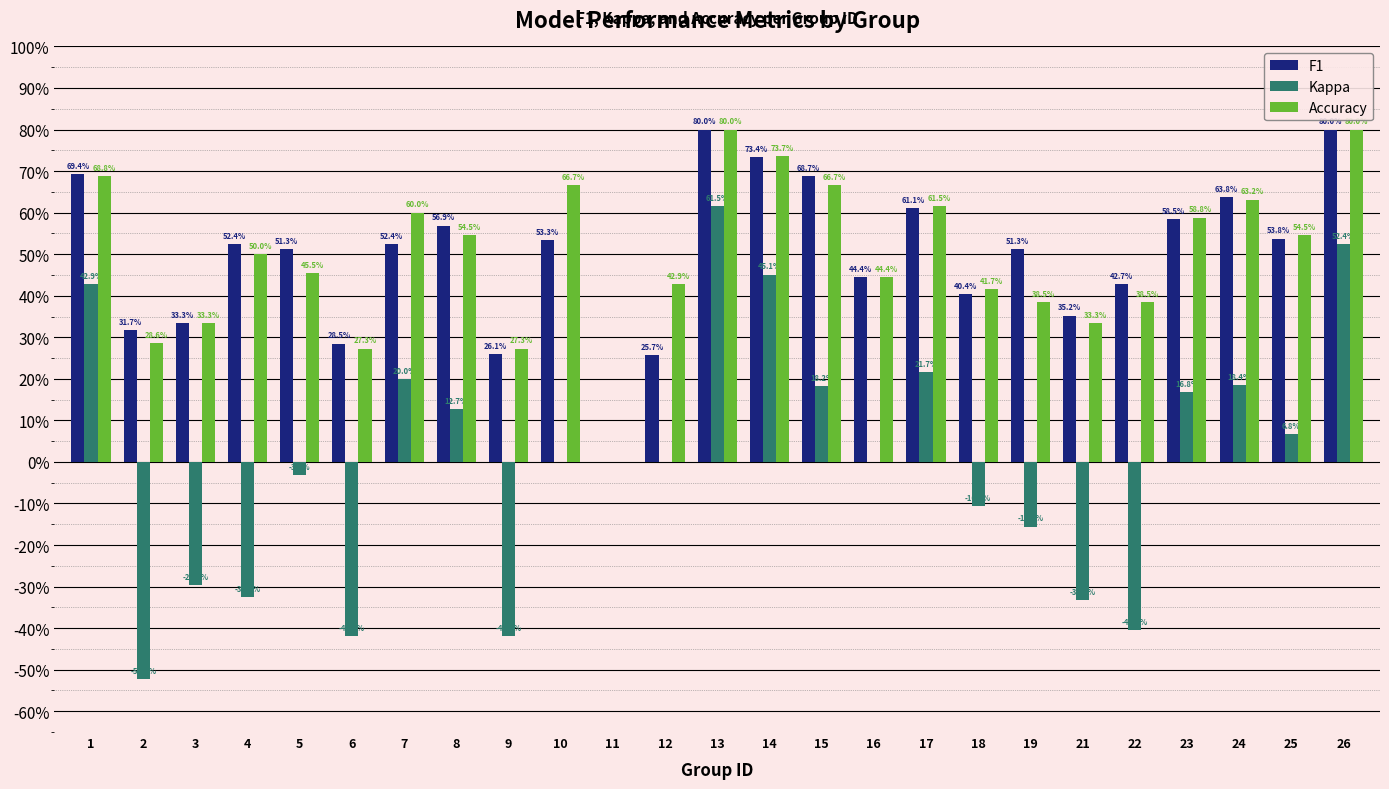

Reading left to right, transcribe all the data shown in this chart.

F1: 1=0.7	2=0.3	3=0.3	4=0.5	5=0.5	6=0.3	7=0.5	8=0.6	9=0.3	10=0.5	11=0.0	12=0.3	13=0.8	14=0.7	15=0.7	16=0.4	17=0.6	18=0.4	19=0.5	21=0.4	22=0.4	23=0.6	24=0.6	25=0.5	26=0.8
Kappa: 1=0.4	2=-0.5	3=-0.3	4=-0.3	5=-0.0	6=-0.4	7=0.2	8=0.1	9=-0.4	10=0.0	11=0.0	12=0.0	13=0.6	14=0.5	15=0.2	16=0.0	17=0.2	18=-0.1	19=-0.2	21=-0.3	22=-0.4	23=0.2	24=0.2	25=0.1	26=0.5
Accuracy: 1=0.7	2=0.3	3=0.3	4=0.5	5=0.5	6=0.3	7=0.6	8=0.5	9=0.3	10=0.7	11=0.0	12=0.4	13=0.8	14=0.7	15=0.7	16=0.4	17=0.6	18=0.4	19=0.4	21=0.3	22=0.4	23=0.6	24=0.6	25=0.5	26=0.8